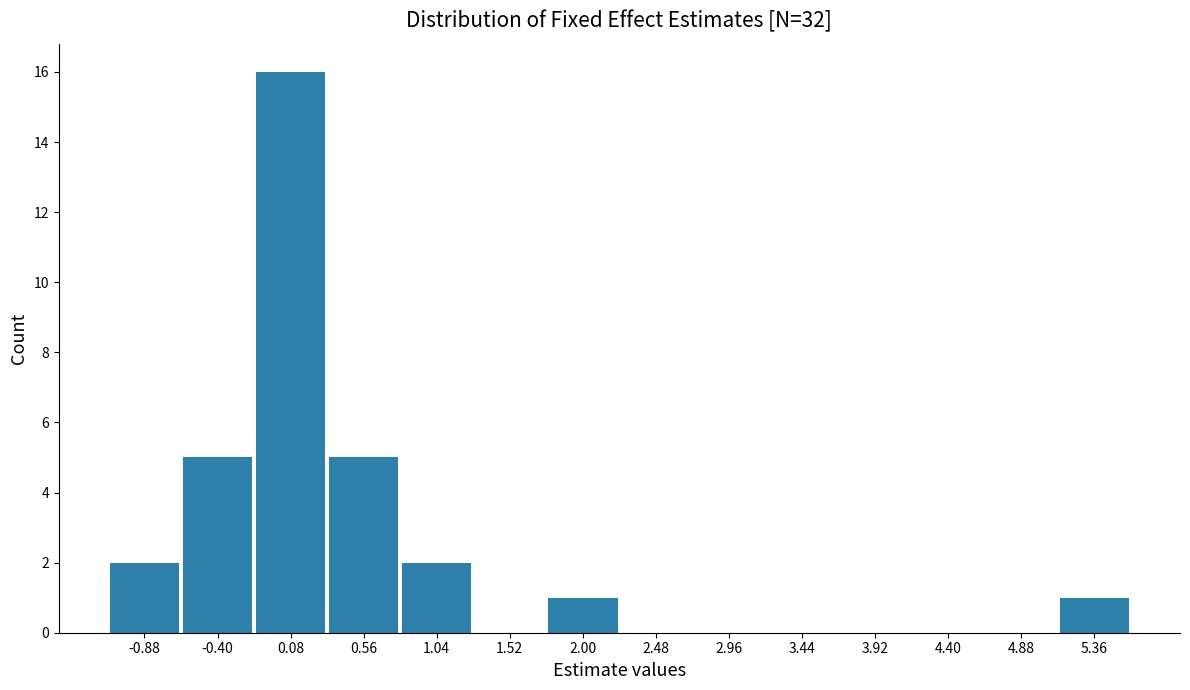

Reading left to right, list every bar in this chart as the range it spans on the x-axis followed by its height. Neither the bar edges nor the heights are printed on the chart, so give them approximately, as read against the axes.

-1.10 to -0.65: 2
-0.65 to -0.15: 5
-0.15 to 0.30: 16
0.30 to 0.80: 5
0.80 to 1.30: 2
1.30 to 1.75: 0
1.75 to 2.25: 1
2.25 to 2.70: 0
2.70 to 3.20: 0
3.20 to 3.70: 0
3.70 to 4.15: 0
4.15 to 4.65: 0
4.65 to 5.10: 0
5.10 to 5.60: 1